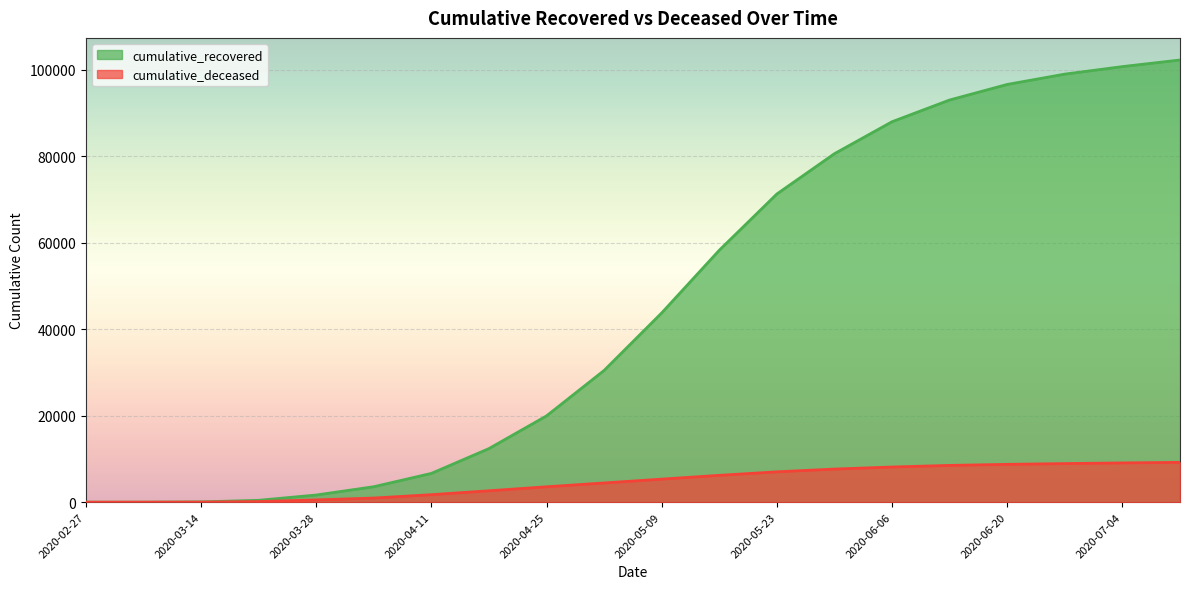

Reading right to left, what are all the values shown in this chart?

cumulative_recovered: 102232	100704	98970	96581	92985	87961	80572	71254	58249	43752	30455	19946	12384	6648	3569	1650	429	63	9	2
cumulative_deceased: 9207	9072	8922	8743	8502	8128	7654	7014	6203	5327	4440	3557	2635	1729	953	521	142	20	1	0